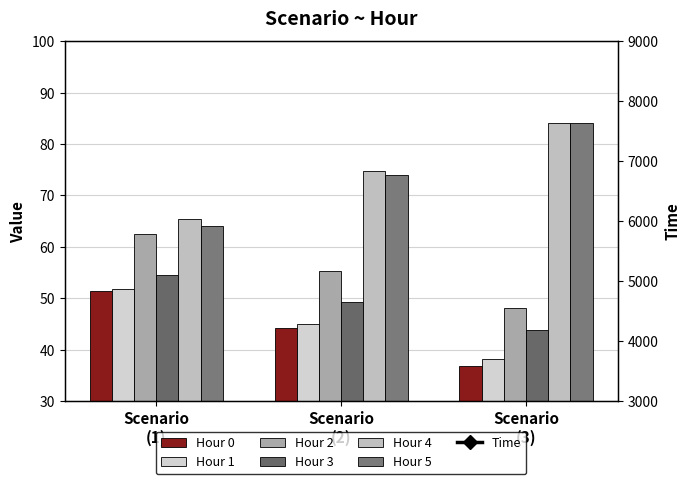

Reading left to right, extract all data points from this chart.

0: 64.0	74.1	84.2
1: 54.5	49.2	43.9
2: 51.8	45.0	38.1
3: 51.4	44.1	36.9
4: 62.5	55.3	48.0
5: 65.4	74.8	84.2